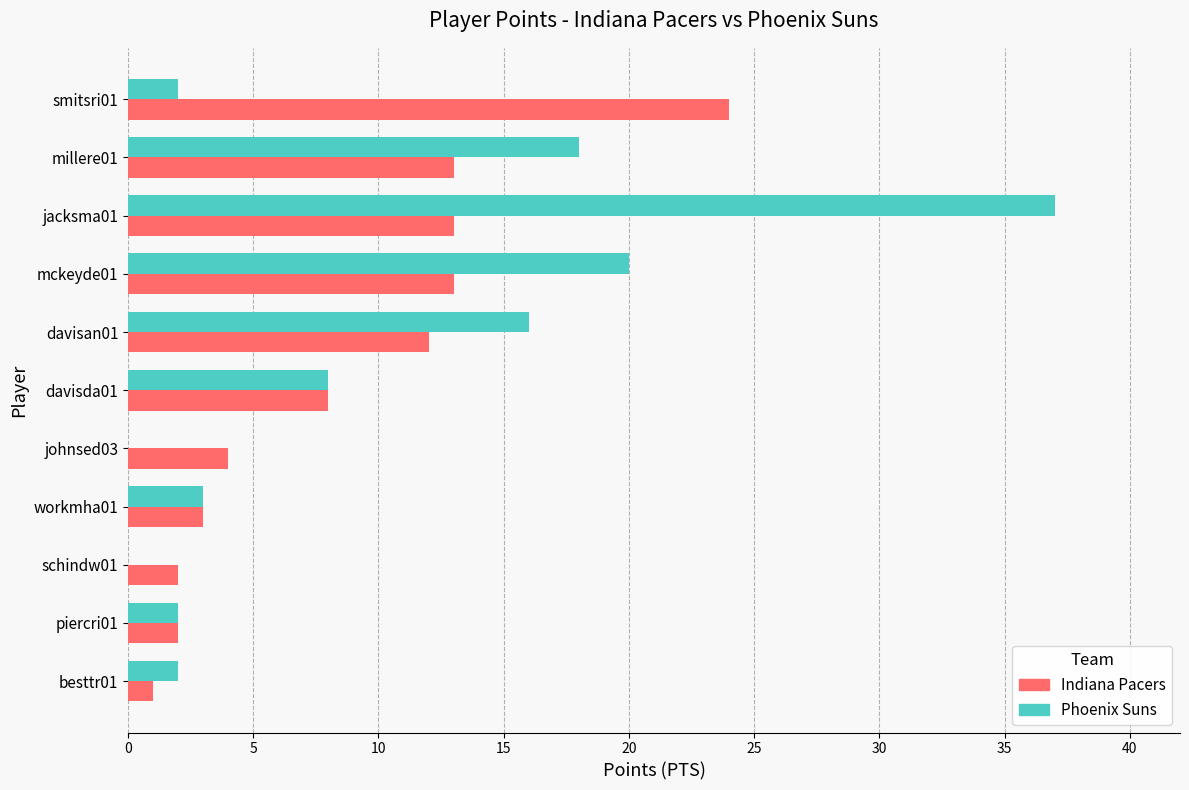

Count the number of categories in the chart.

11